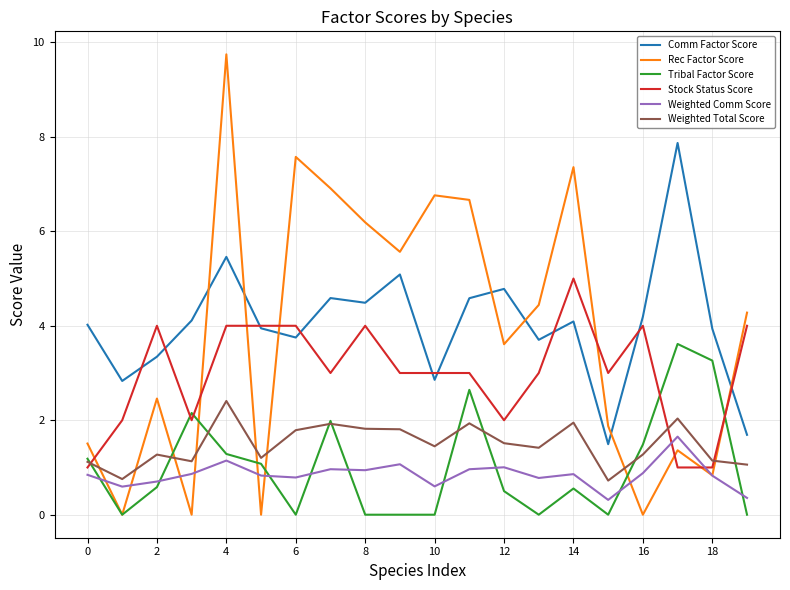

Does the chart display data point markers on the line(s)?

No